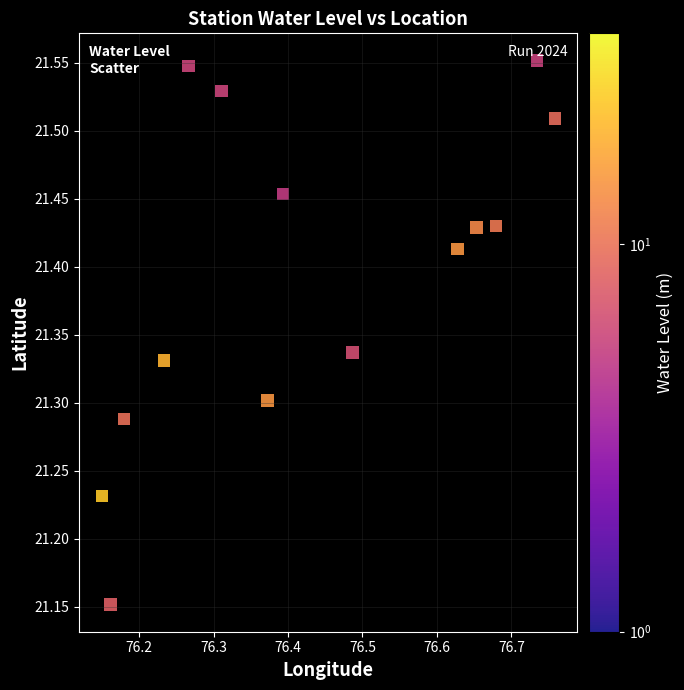

What is the range of Y values (max minus min)?

0.4